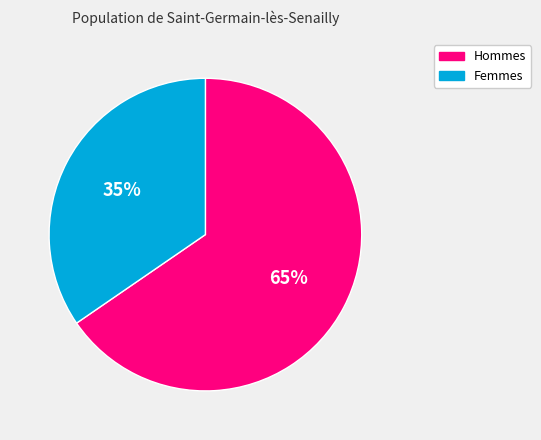

What is the ratio of the value at Hommes to the value at Femmes?

1.9